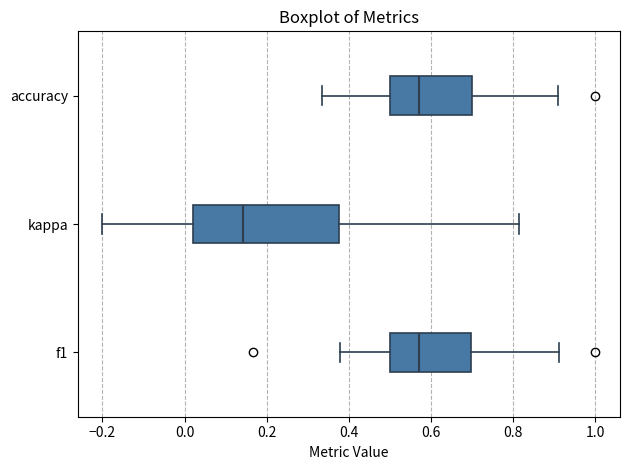

Where is the left edge of the box for f1 on the x-axis? The values are not printed on the chart, so give them approximately, as read against the axis.

0.50